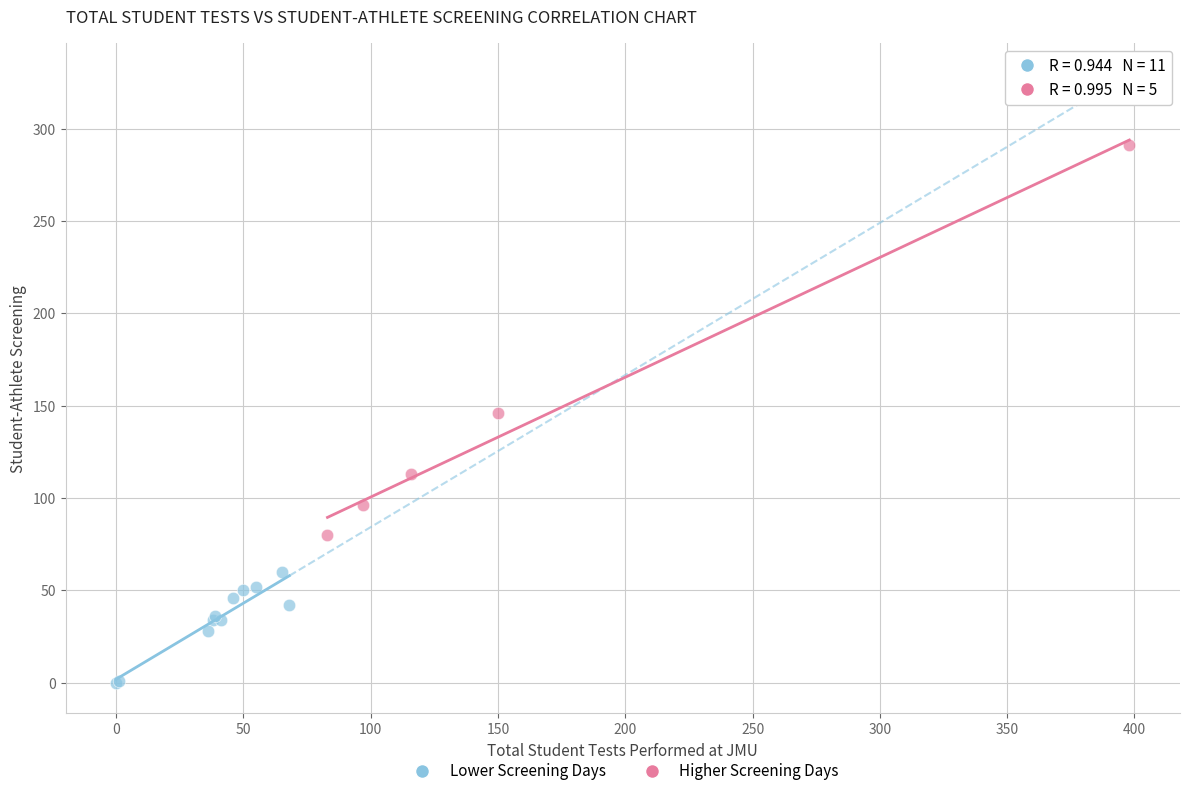

Which series has the largest Y range (max minus min)?

Higher Screening Days